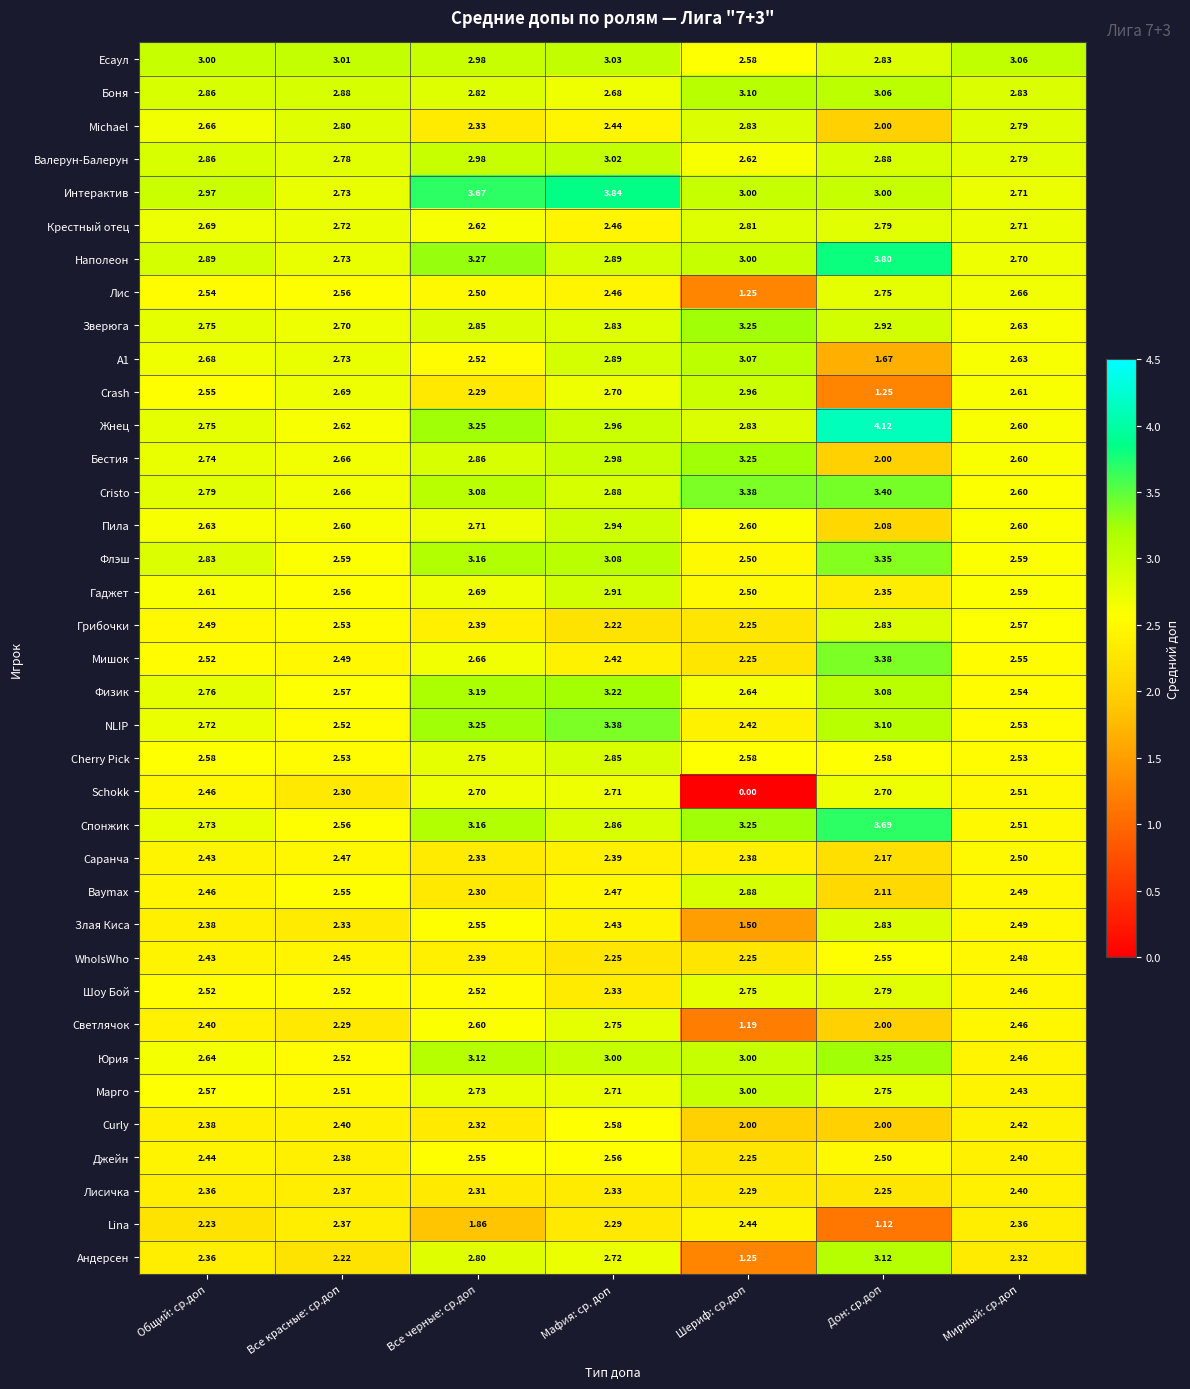

Where is Светлячок nearest to the value 1?

Шериф: ср.доп